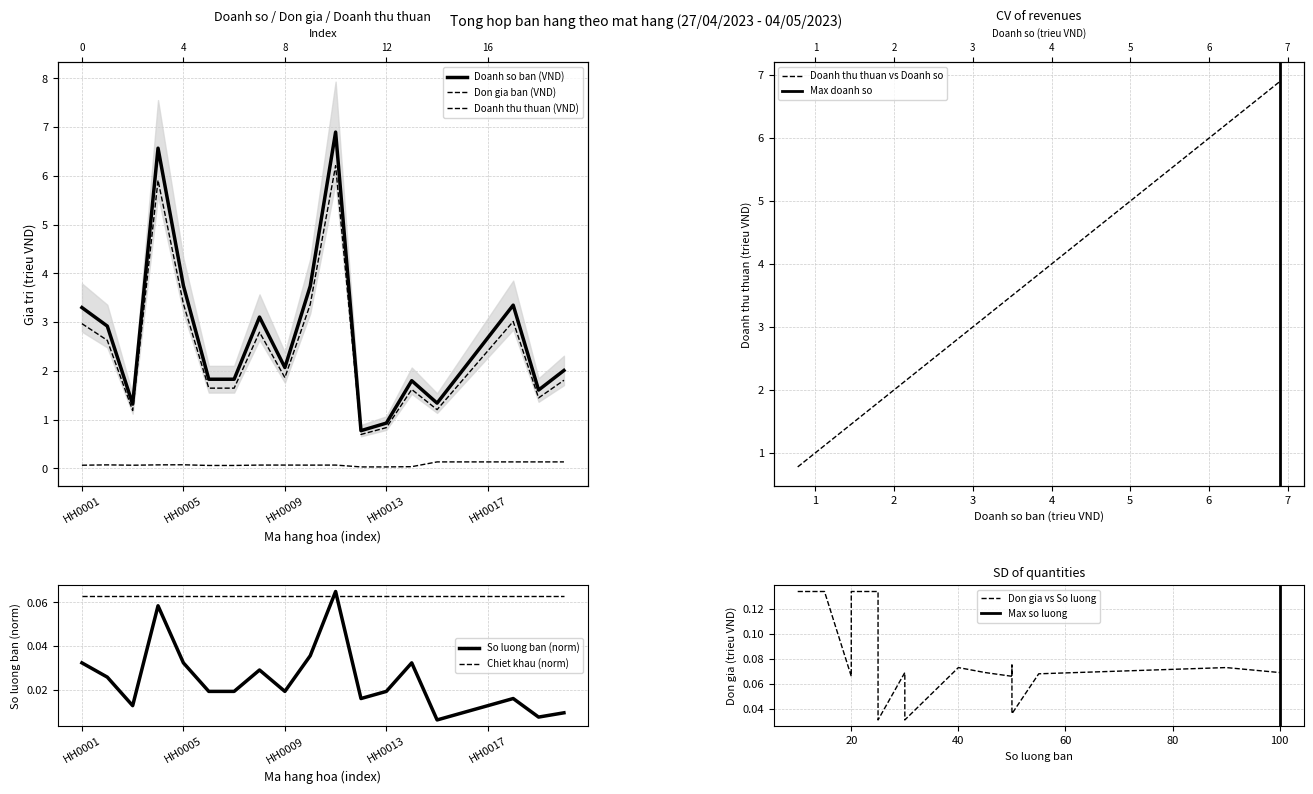

Is the value of Don gia ban (VND) at HH0010 greater than the value of Doanh thu thuan (VND) at HH0008?

No